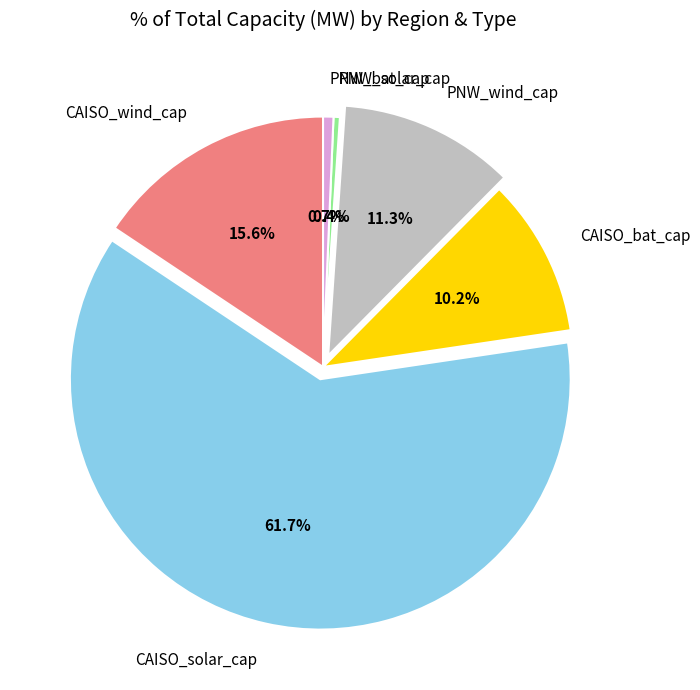

To the nearest percent, what is the difference between the CAISO_bat_cap and PNW_wind_cap slice percentages?

1%